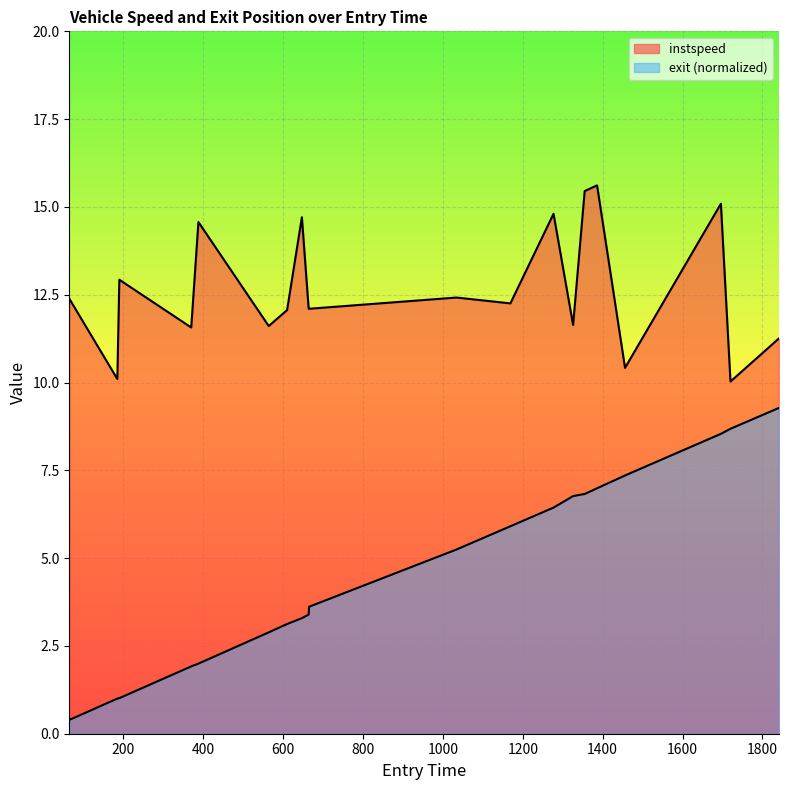

True or false: exit has more than 0 points higher than both neighbors.

False